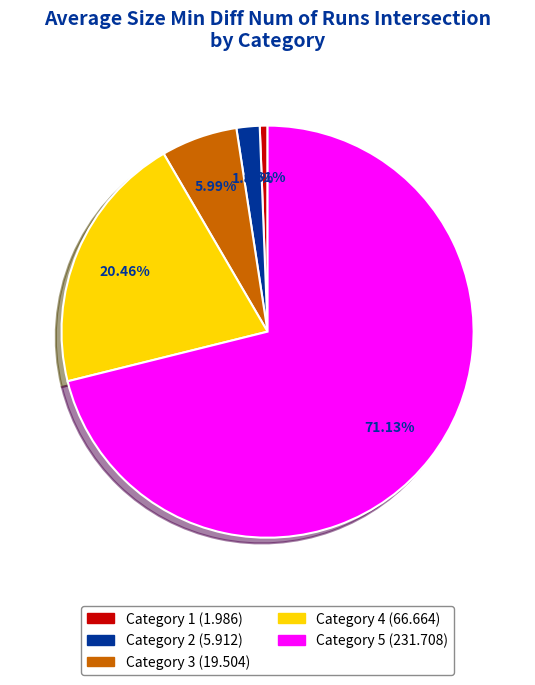

How many slices are in this pie chart?

5